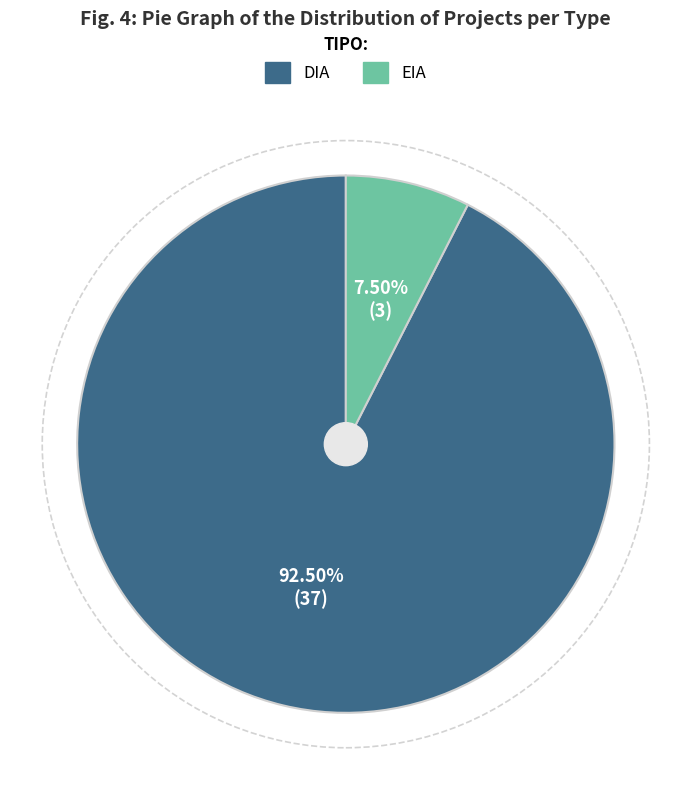

To the nearest percent, what is the difference between the DIA and EIA slice percentages?

85%